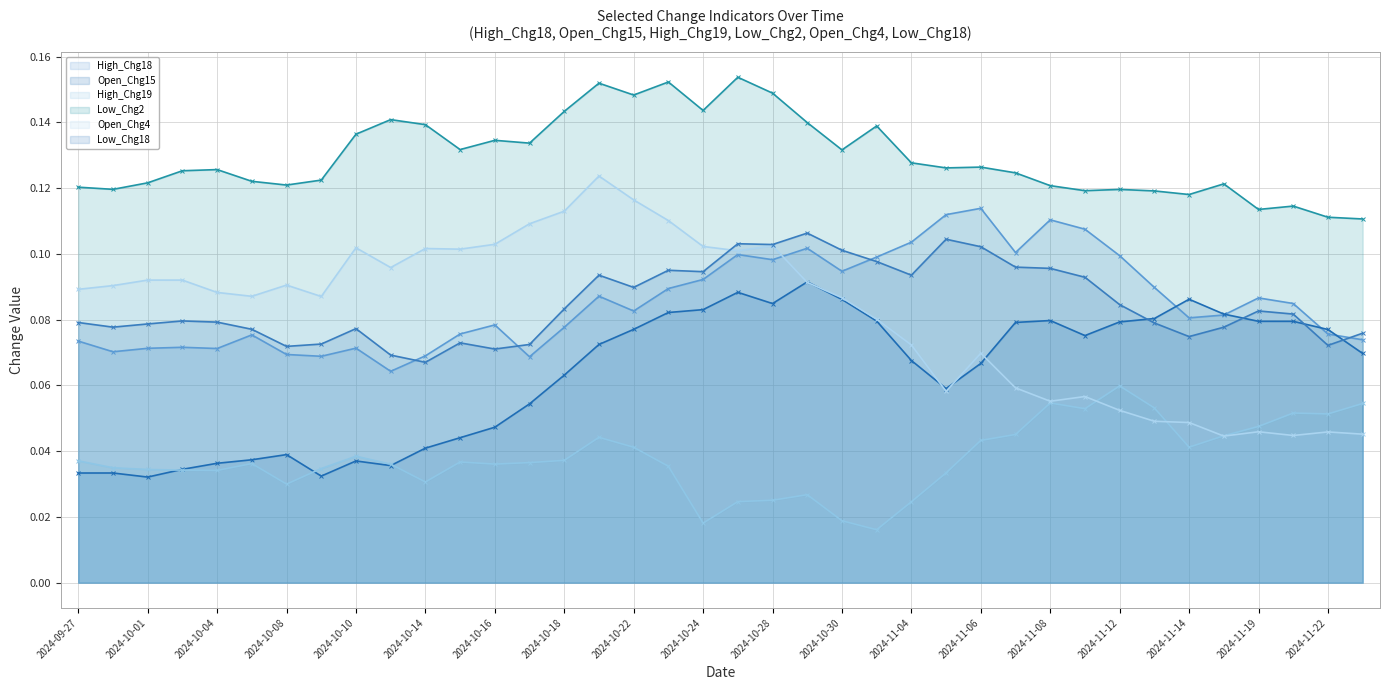

How many lines are shown in the chart?

6